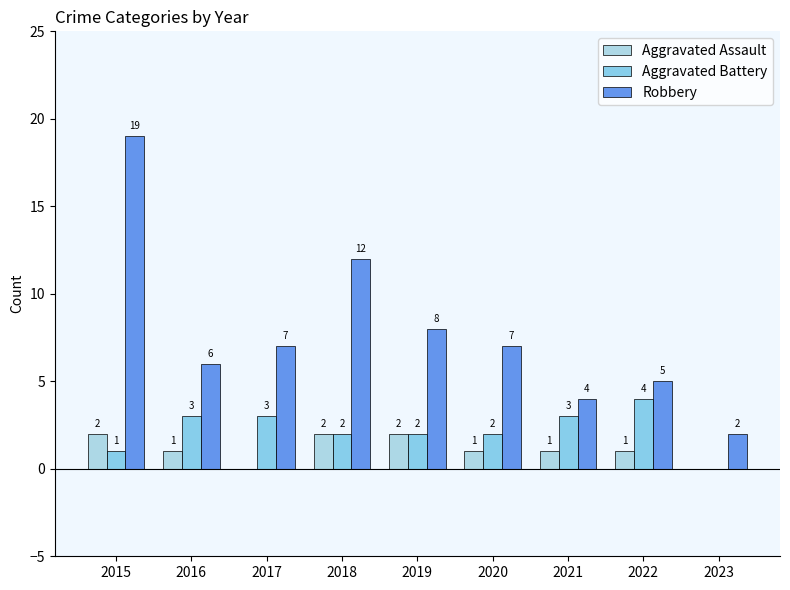

At which label does Aggravated Assault reach its peak?

2015